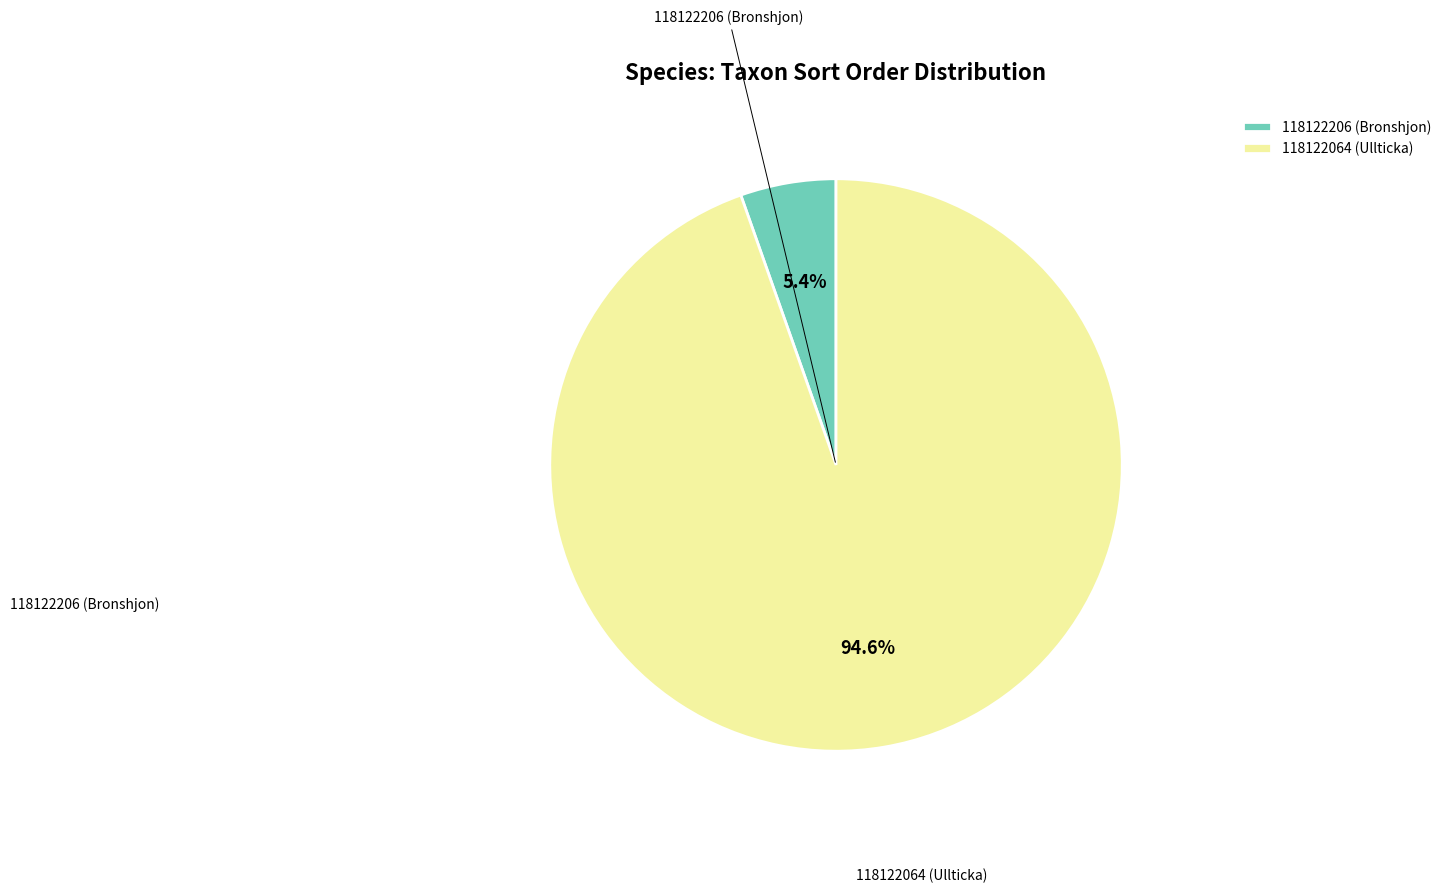

Is the sum of 118122064 (Ullticka) and 118122206 (Bronshjon) greater than half?

Yes